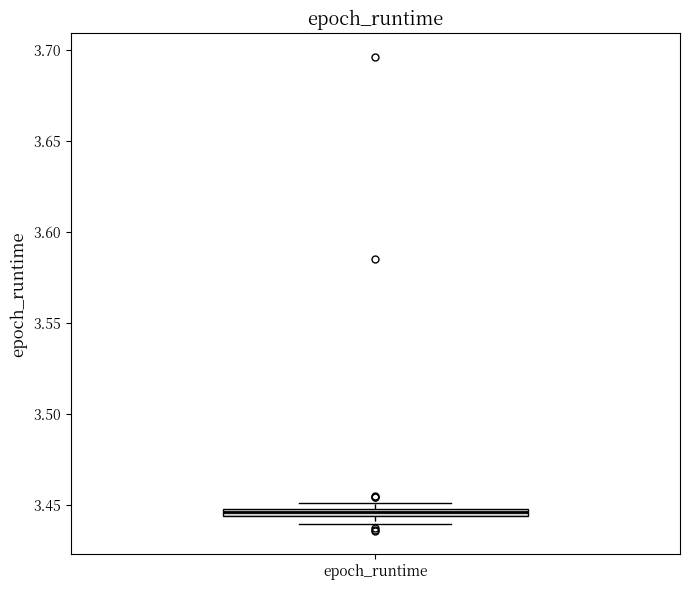

Where is the upper edge of the box for epoch_runtime on the y-axis? The values are not printed on the chart, so give them approximately, as read against the axis.

3.450